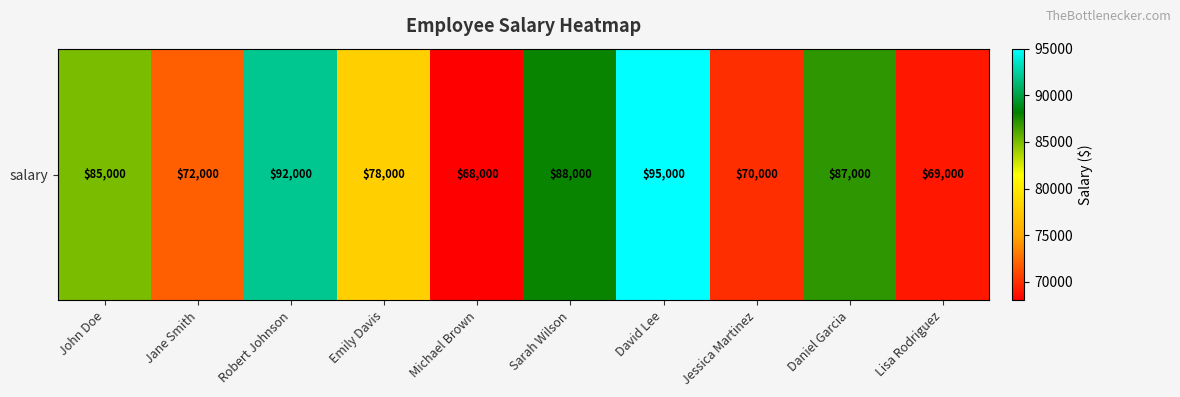

How many values are below 85000?

5